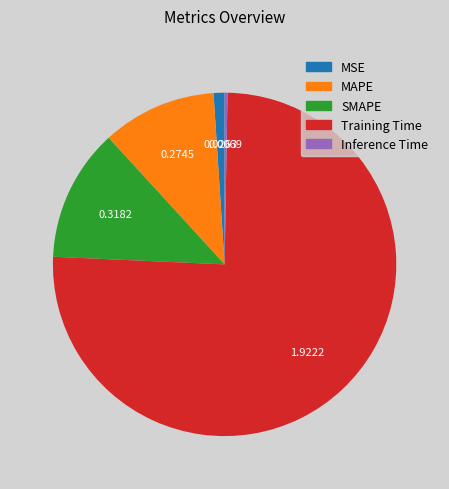

Which slice is the largest?

Training Time